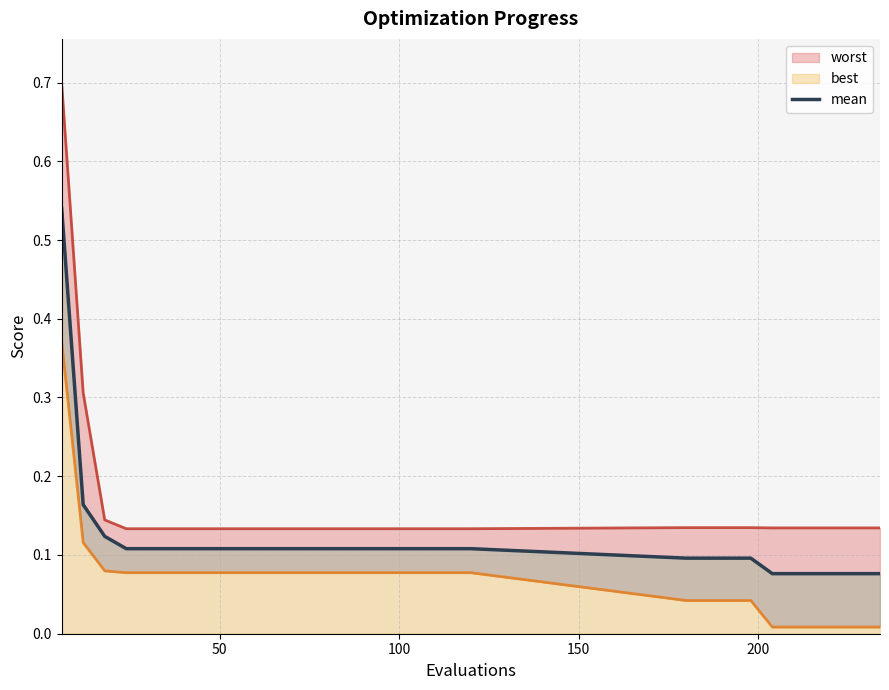

What is the smallest value displayed?

0.1